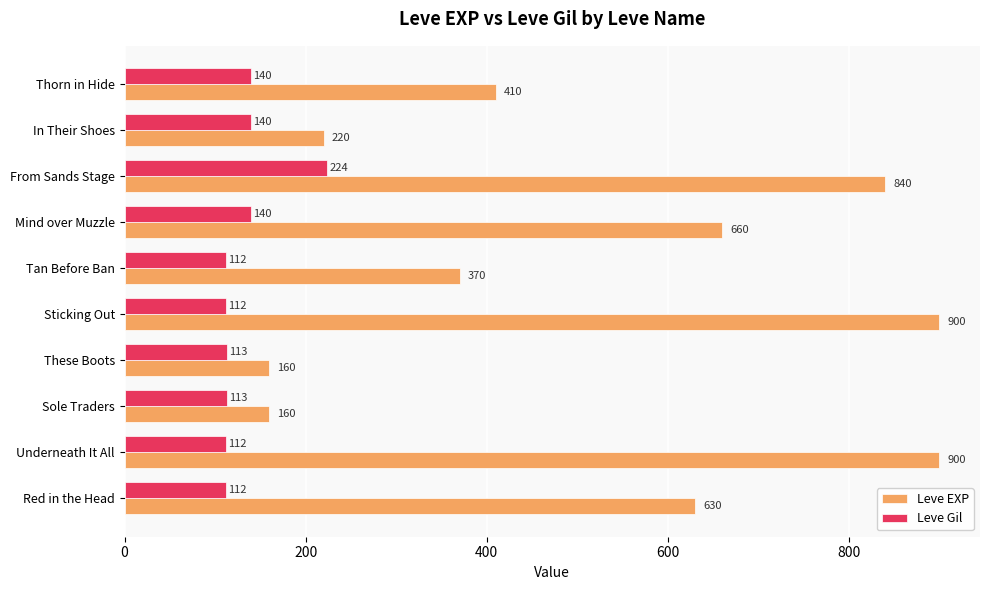

Which series has the widest spread of values?

Leve EXP